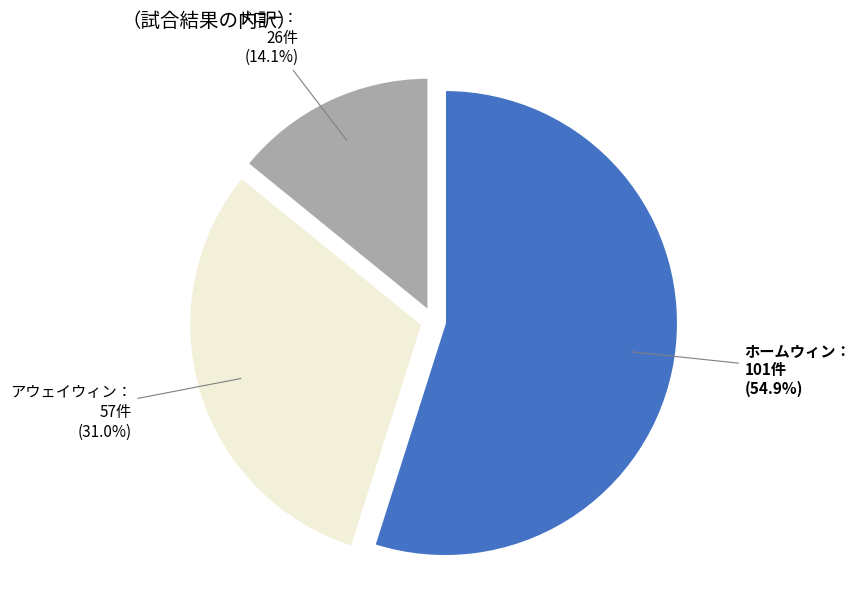

Is there a majority slice in this chart?

Yes